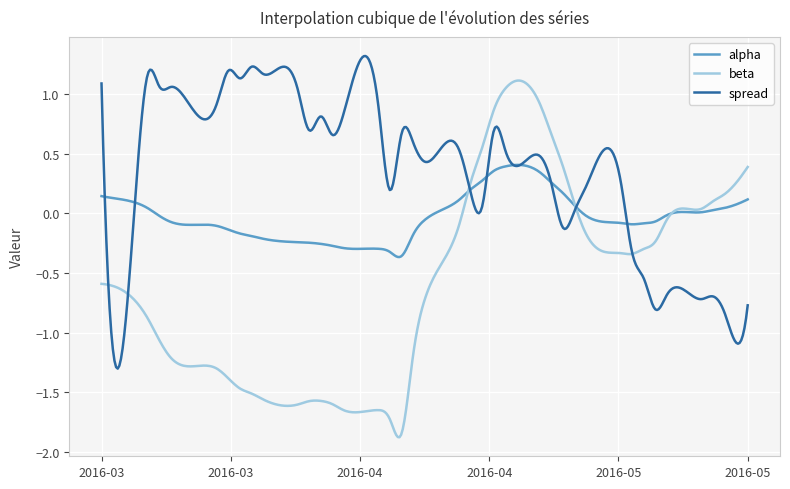

What are all the series names shown in the legend?

alpha, beta, spread